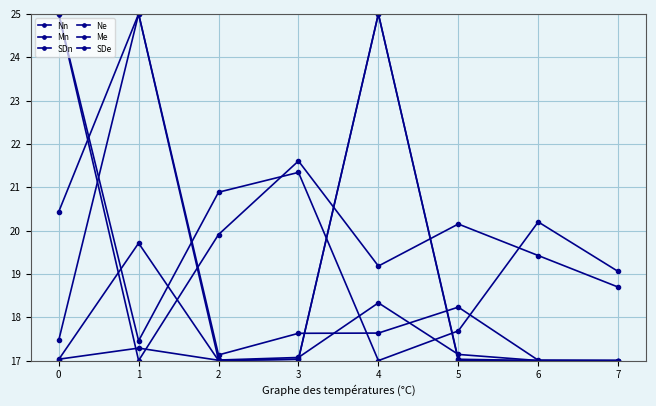

How many interior local valleys does the SDn series have?

2